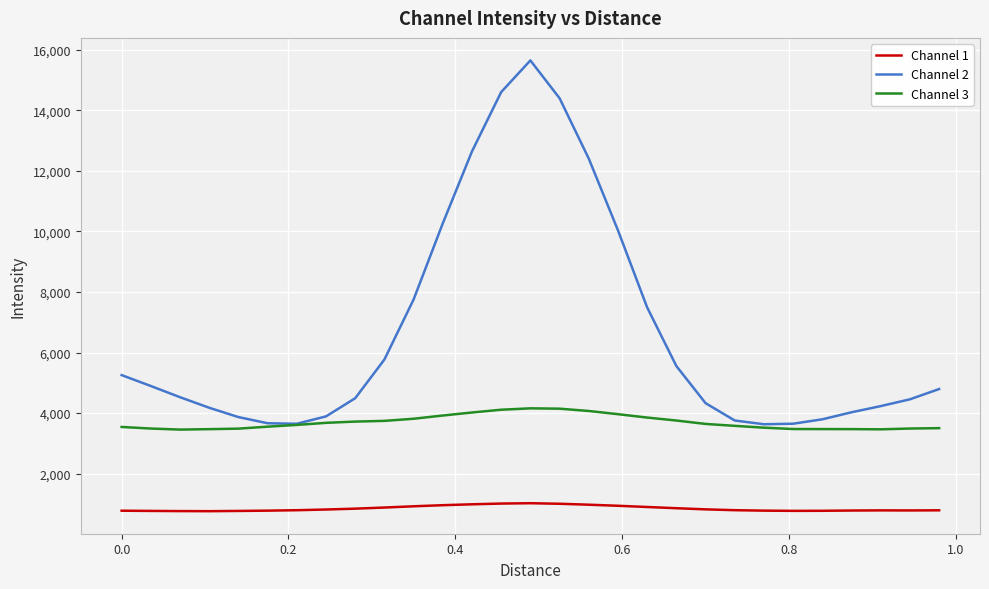

Does the chart have visible grid lines?

Yes